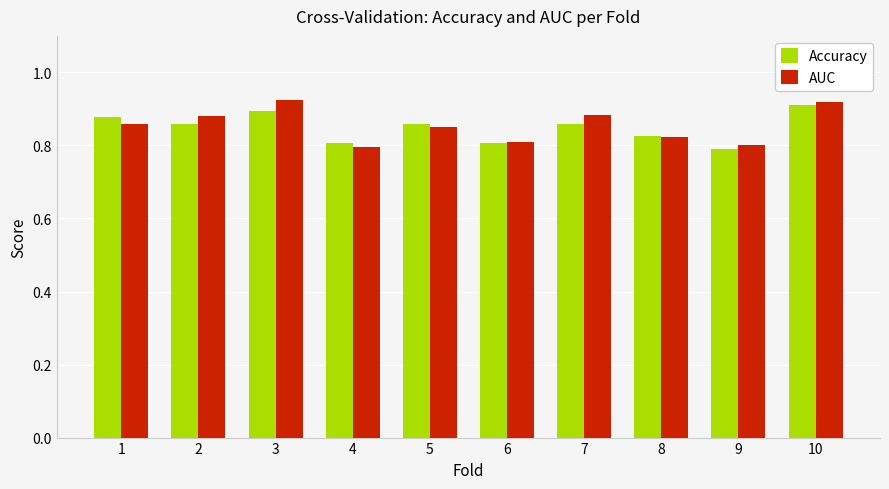

How many series are shown in this chart?

2